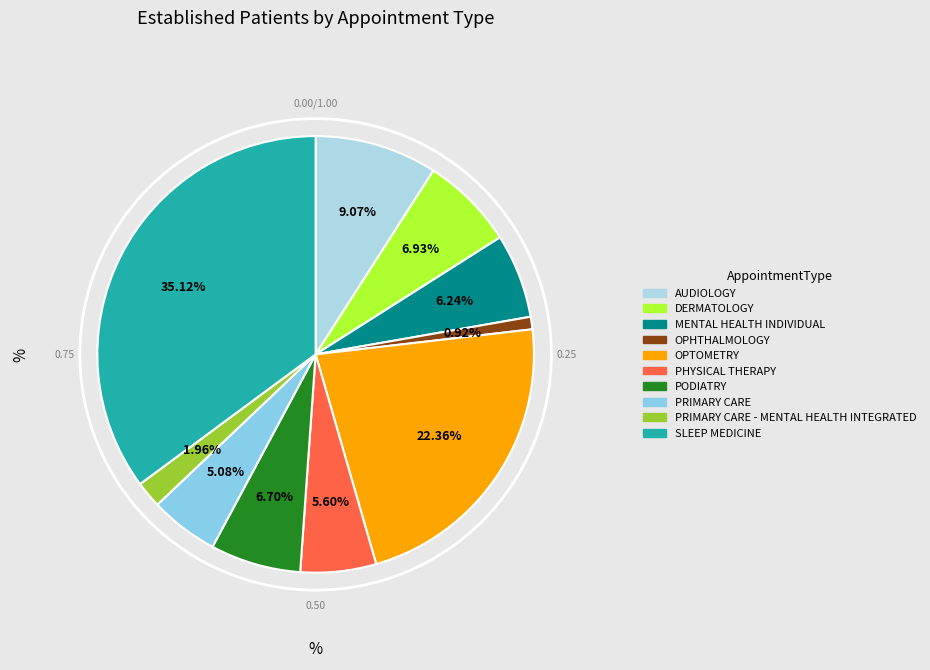

How many segments does this pie chart have?

10